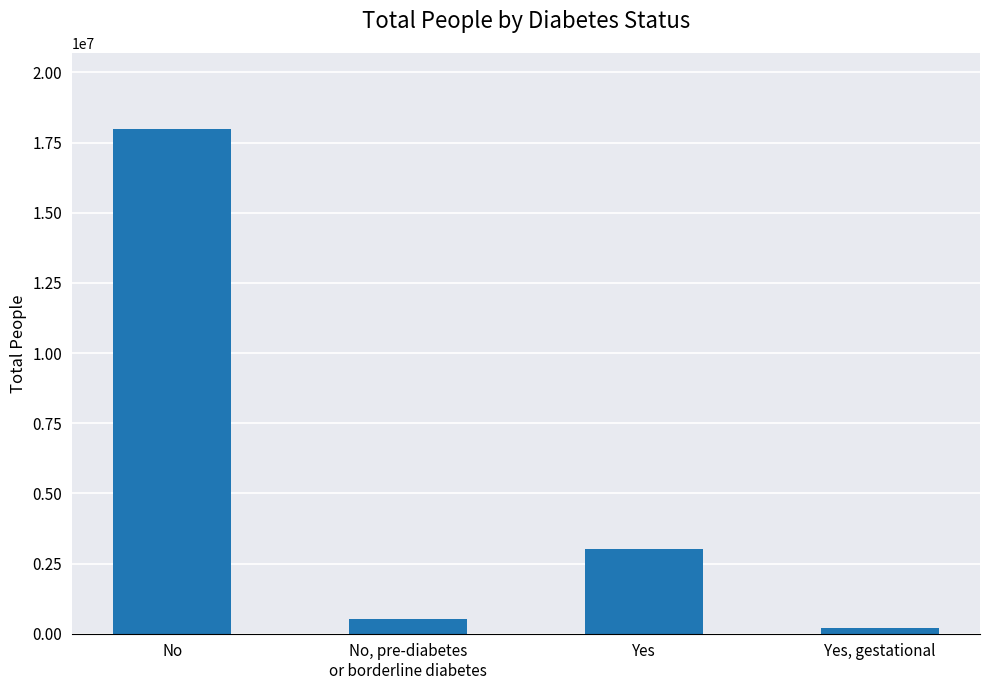

How many bars are there in total?

4